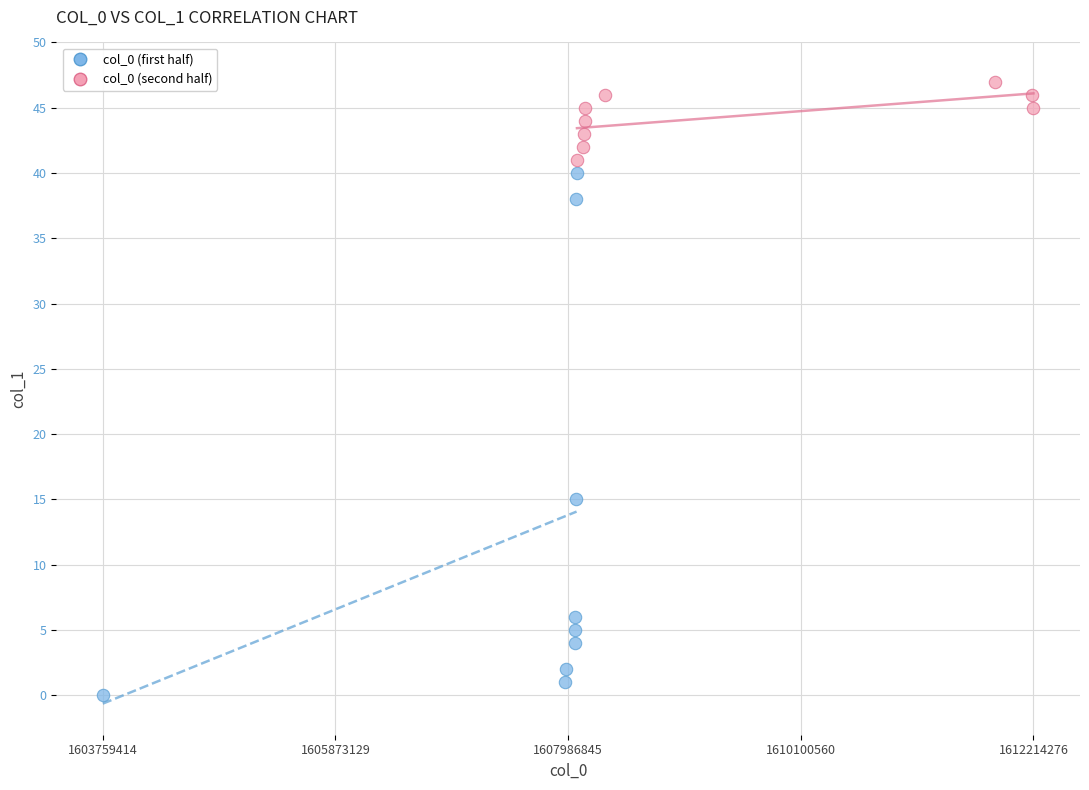

Which series has the widest spread of Y values?

col_0 (first half)